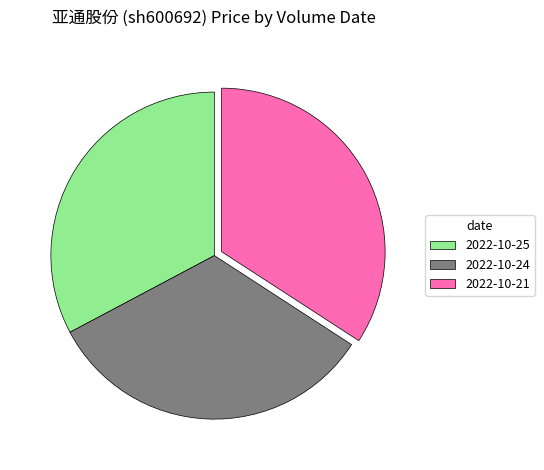

Is it true that 2022-10-21 is 40% of the pie?

False